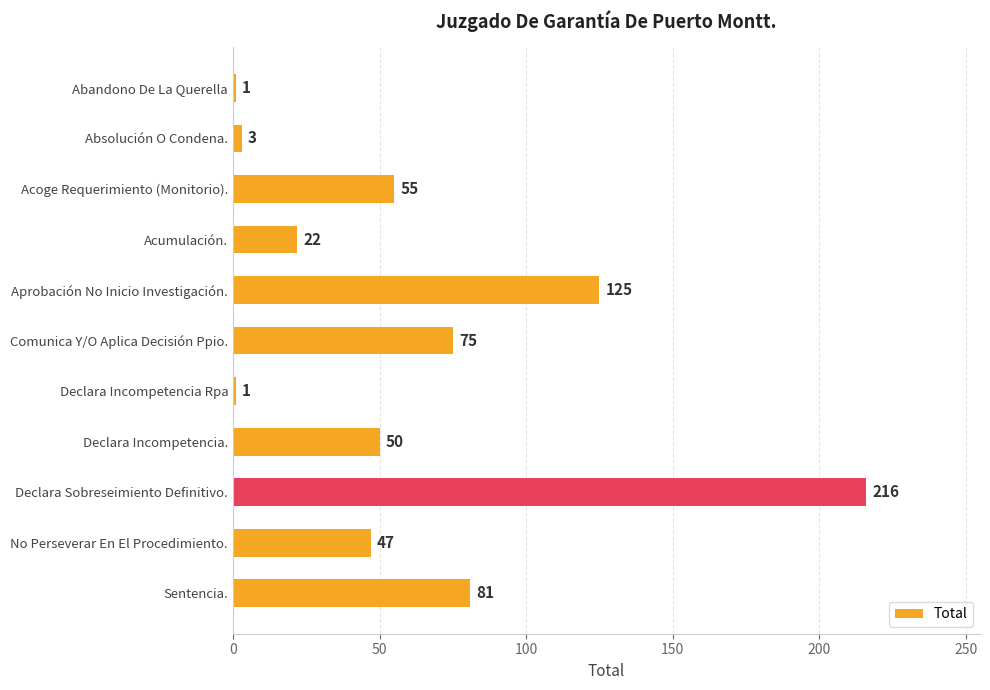

What is the label of the 3rd bar from the top?

Acoge Requerimiento (Monitorio).